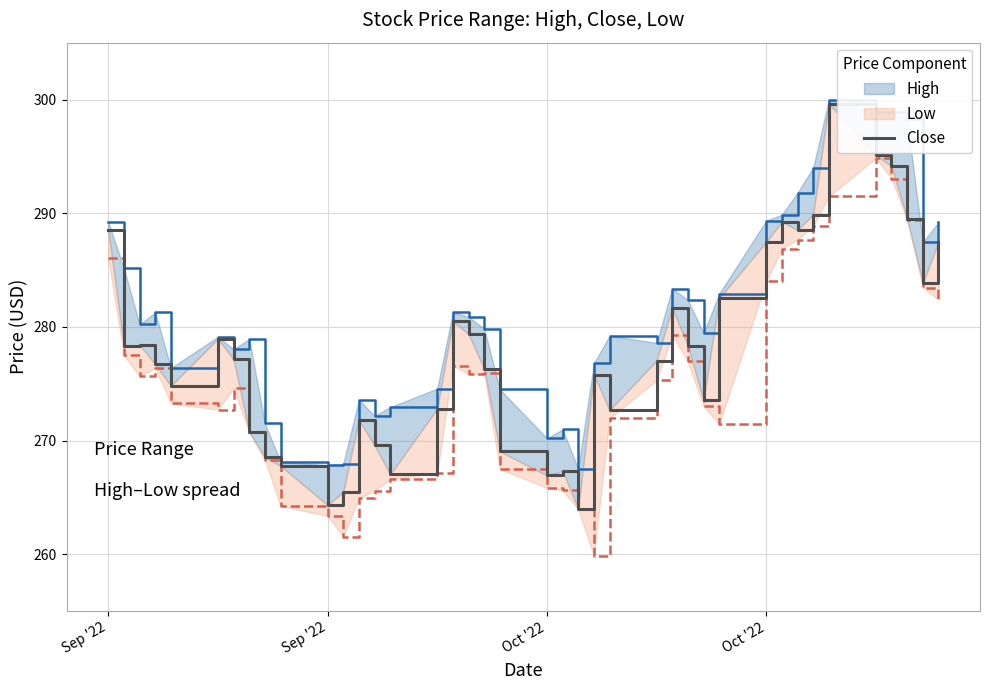

How many categories are shown in the chart?

40